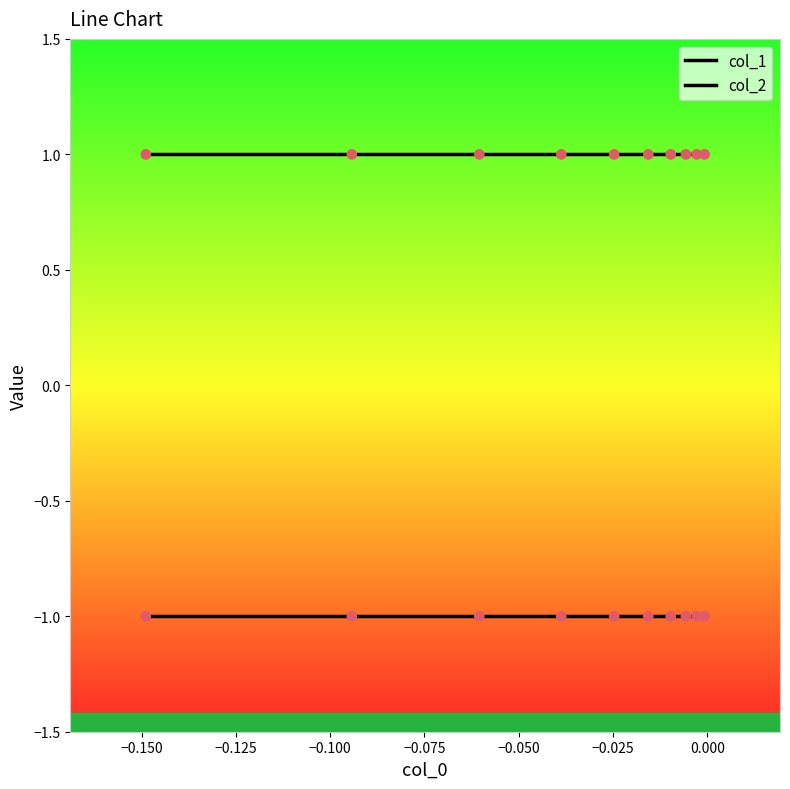

At how many categories does at least one series exceed 0?

10